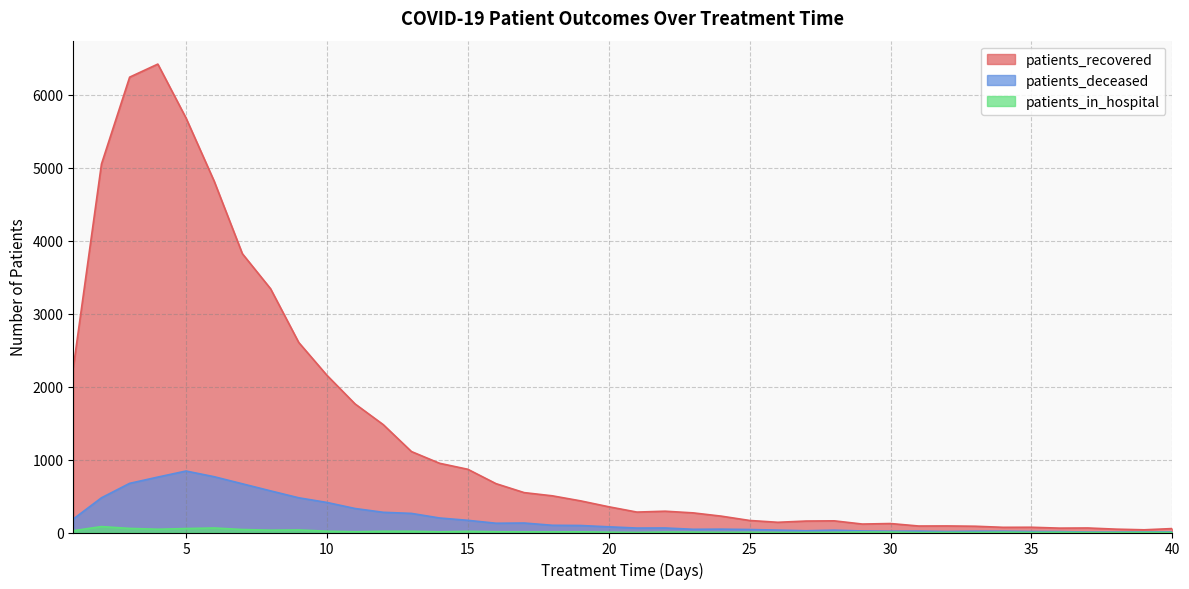

What is the difference between the second highest and second lowest values in the patients_deceased series?

759